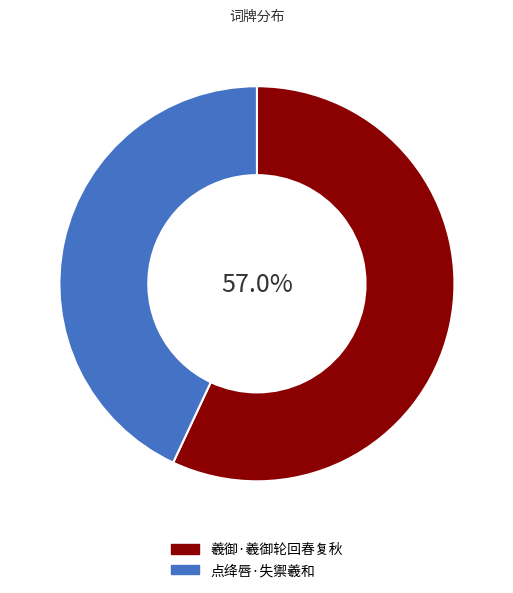

How many slices are in this pie chart?

2